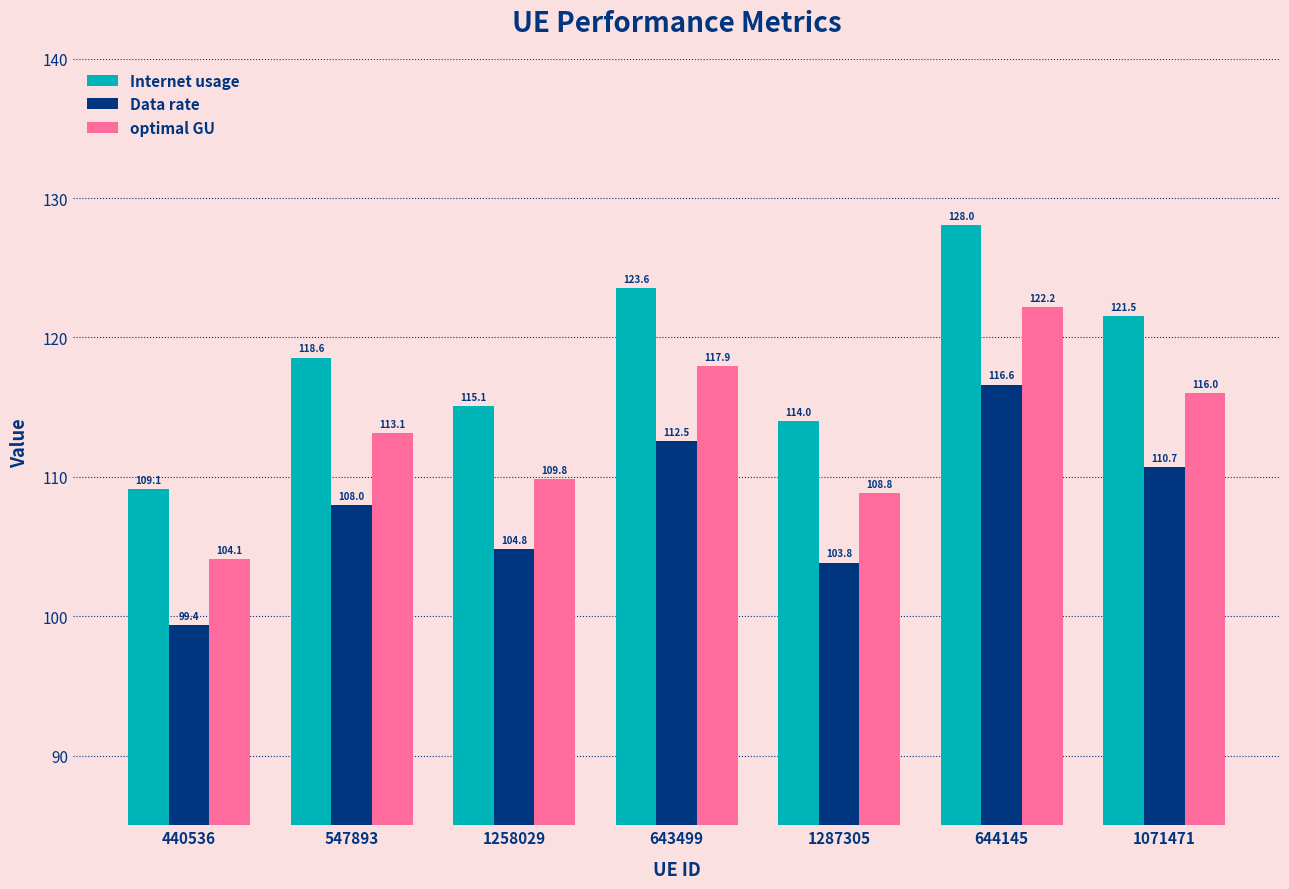

Is the value of Data rate at 440536 greater than the value of Internet usage at 643499?

No